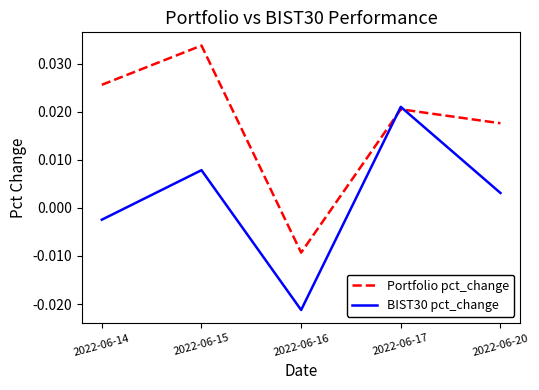

What are all the series names shown in the legend?

Portfolio pct_change, BIST30 pct_change